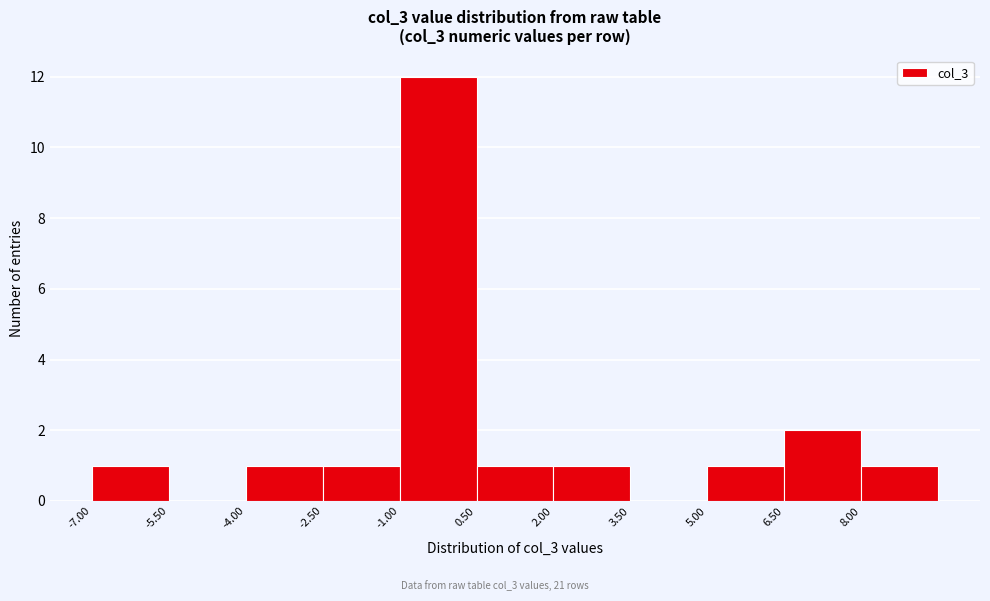

Over which range of the x-axis is the bar tallest?

-1.0 to 0.5